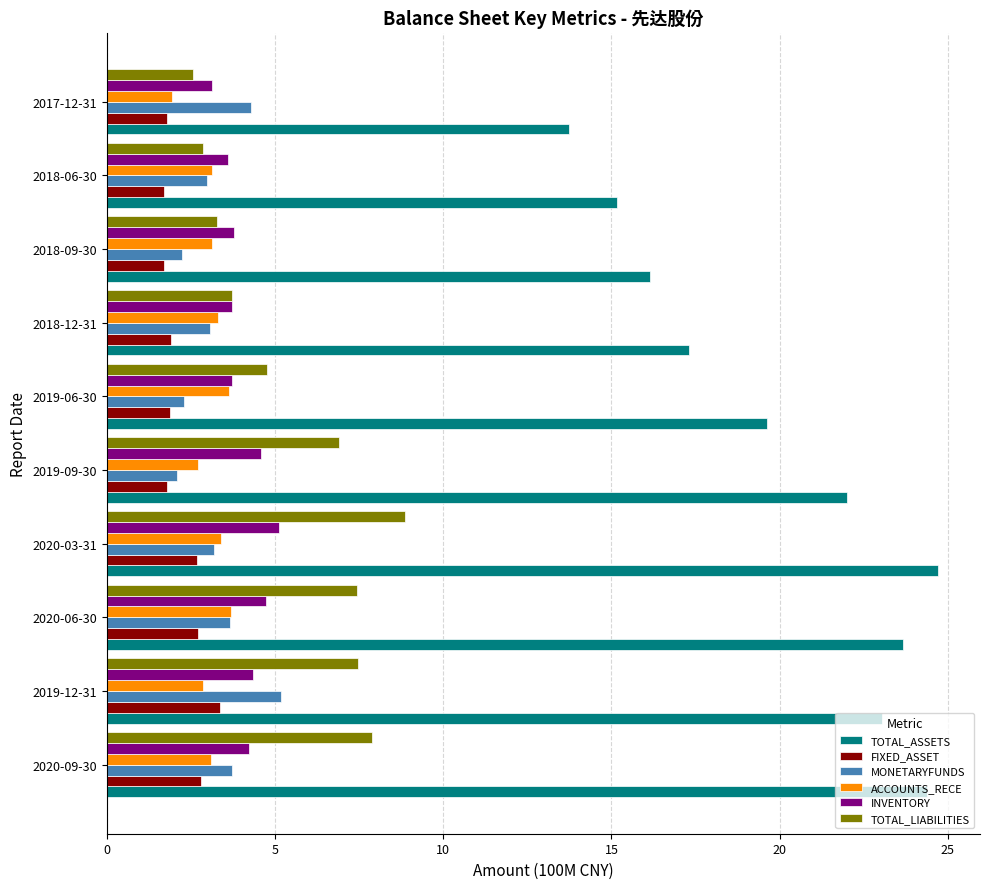

Between 2019-12-31 and 2019-06-30, which series saw the biggest shift?

TOTAL_ASSETS